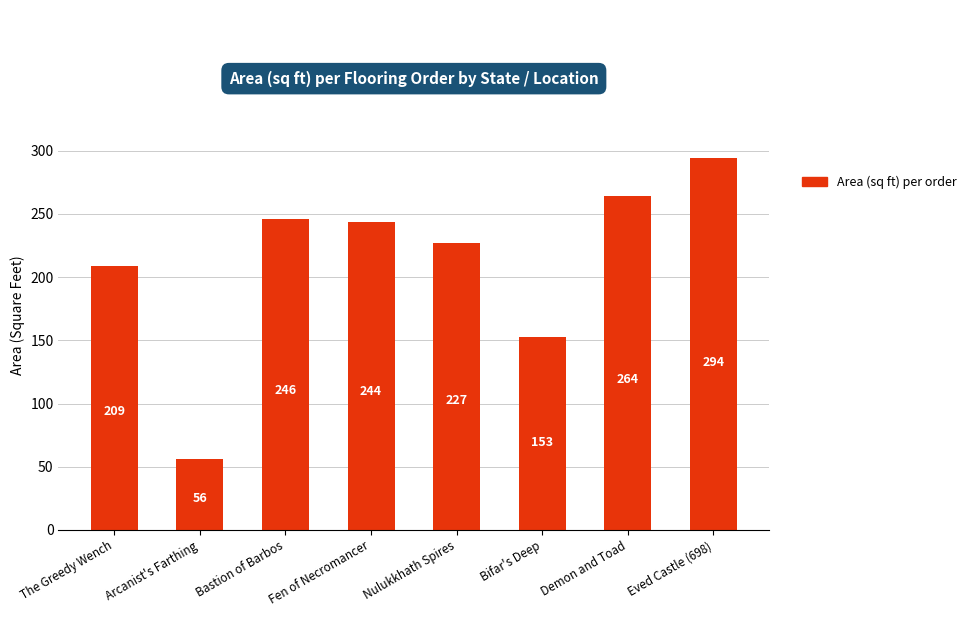

Are the bars horizontal?

No